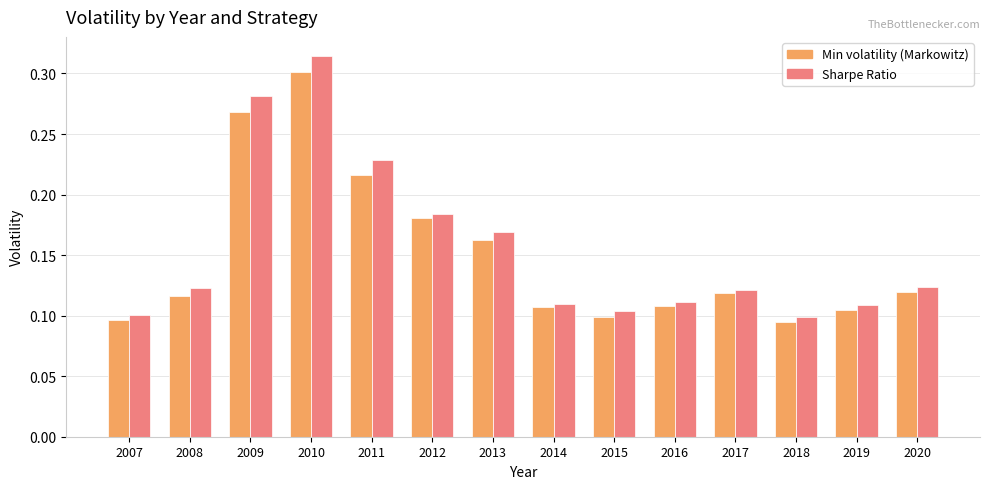

How many Sharpe Ratio values are between 0 and 1?

14